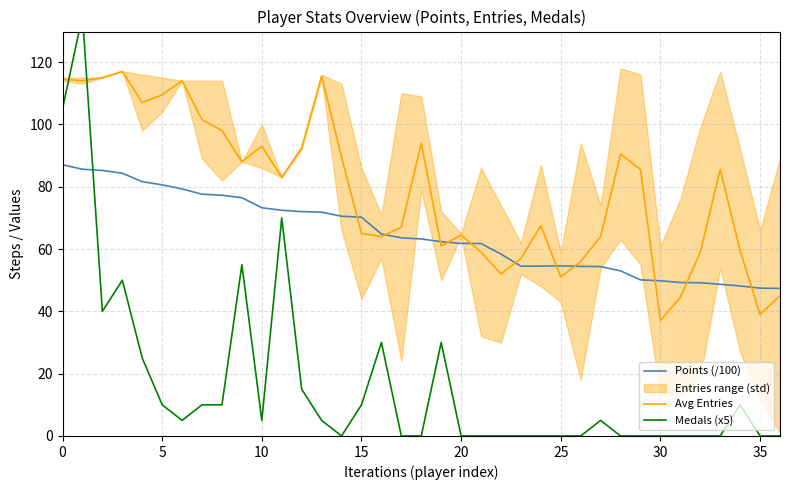

Where do Points (/100) and Avg Entries first cross each other?

14 and 15